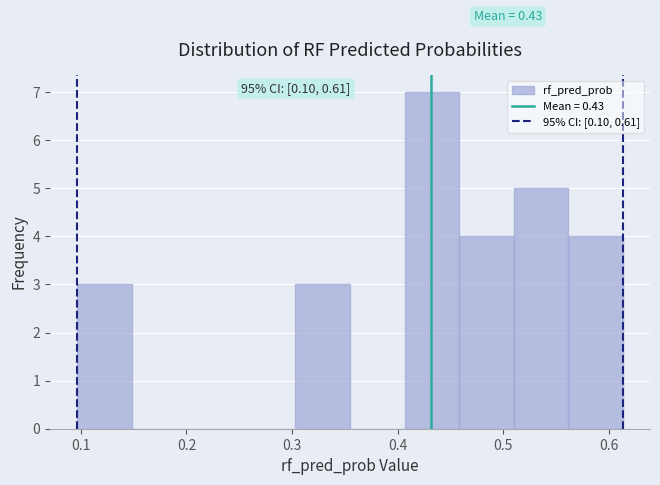

Over which range of the x-axis is the bar tallest?

0.41 to 0.46